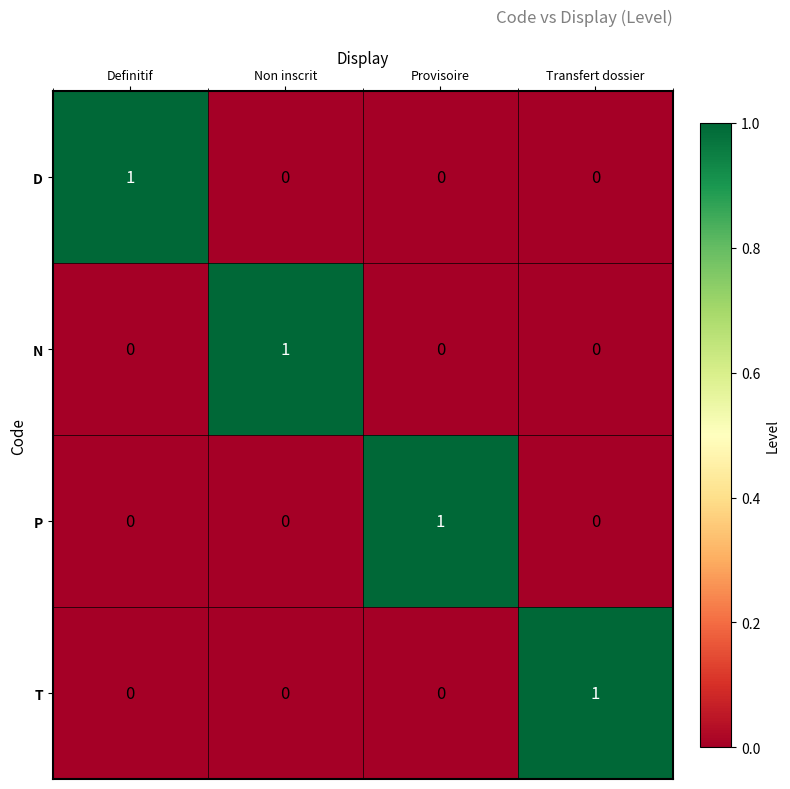

At how many categories does at least one series exceed 0?

4